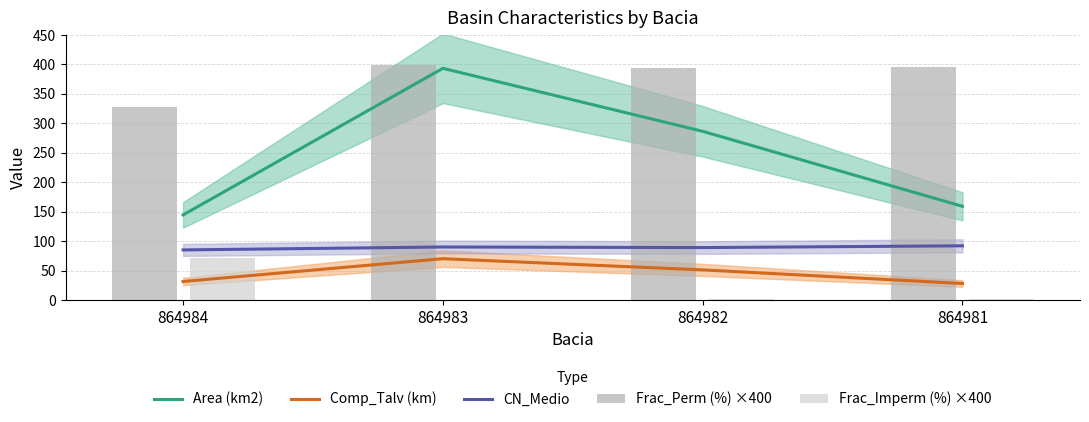

List the series in order of their peak value, highest first.

Frac_Perm (%) ×400, Area (km2), CN_Medio, Frac_Imperm (%) ×400, Comp_Talv (km)